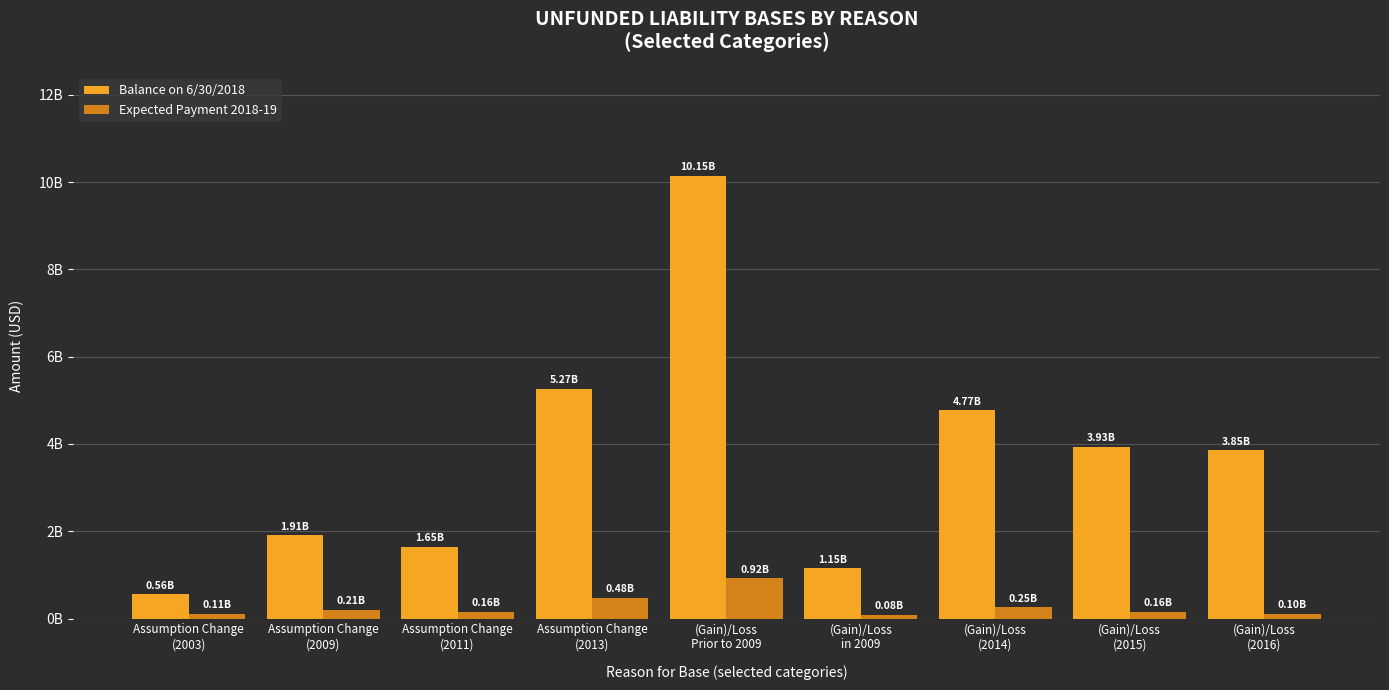

List the labels in order of Expected Payment 2018-19 value, largest first.

(Gain)/Loss
Prior to 2009, Assumption Change
(2013), (Gain)/Loss
(2014), Assumption Change
(2009), Assumption Change
(2011), (Gain)/Loss
(2015), Assumption Change
(2003), (Gain)/Loss
(2016), (Gain)/Loss
in 2009